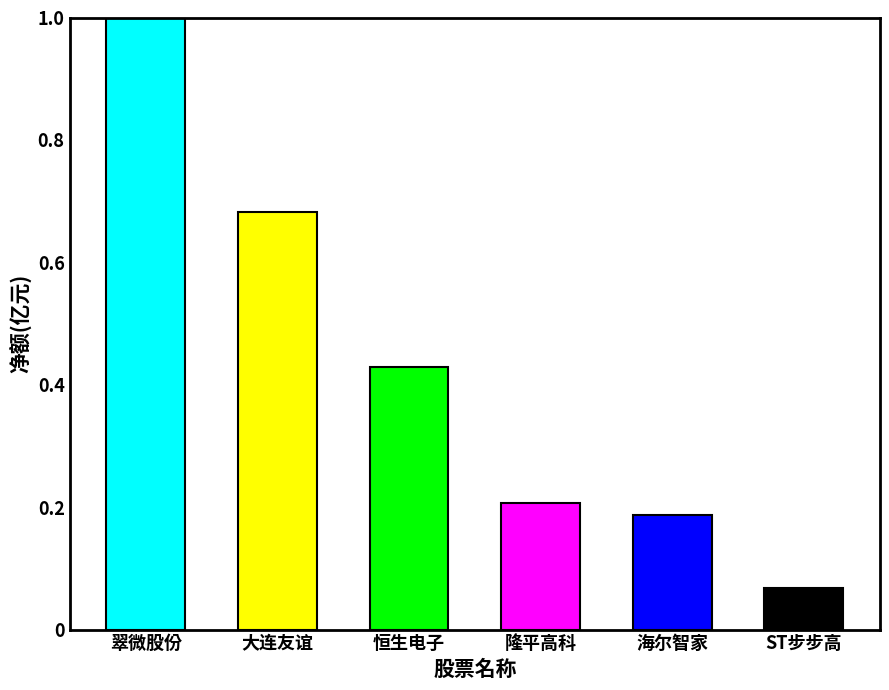

Where is the data nearest to the value 0?

ST步步高